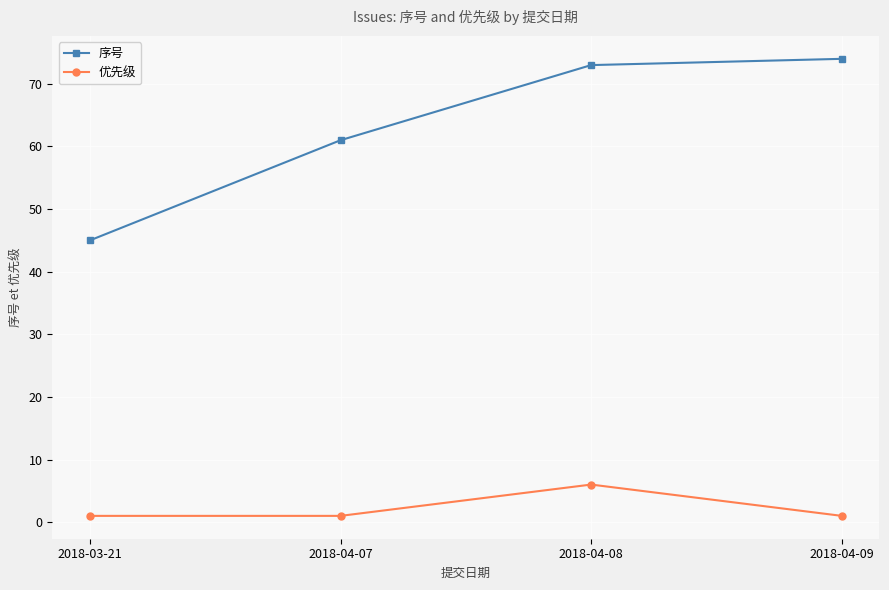

True or false: 优先级 has a value of 1 at 2018-04-09.

True